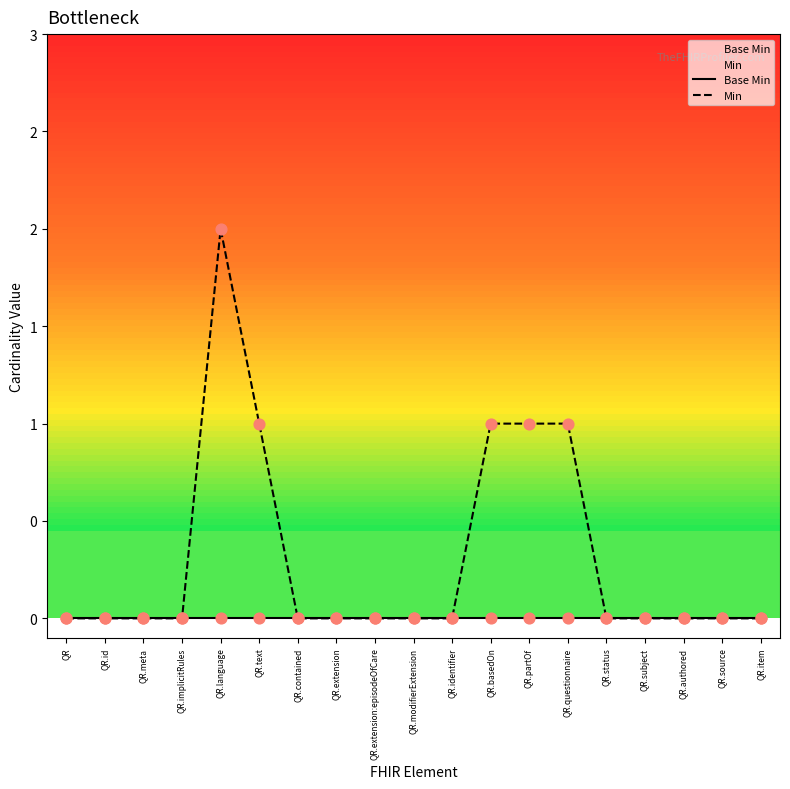

At which category is the sum across all series the highest?

QR.language